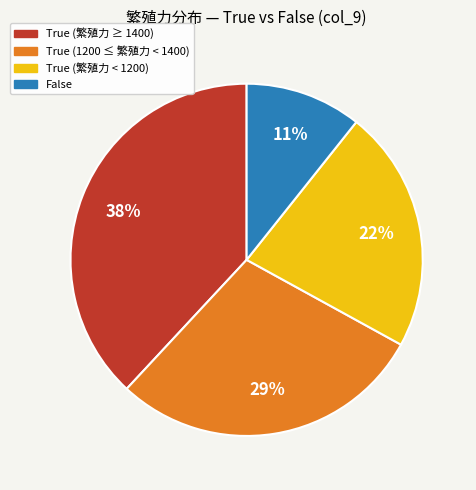

To the nearest percent, what is the average slice percentage?

25%